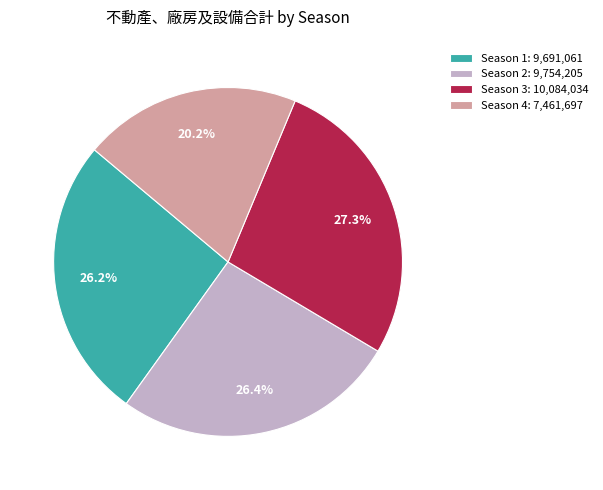

Is Season 2 the majority of the pie?

No